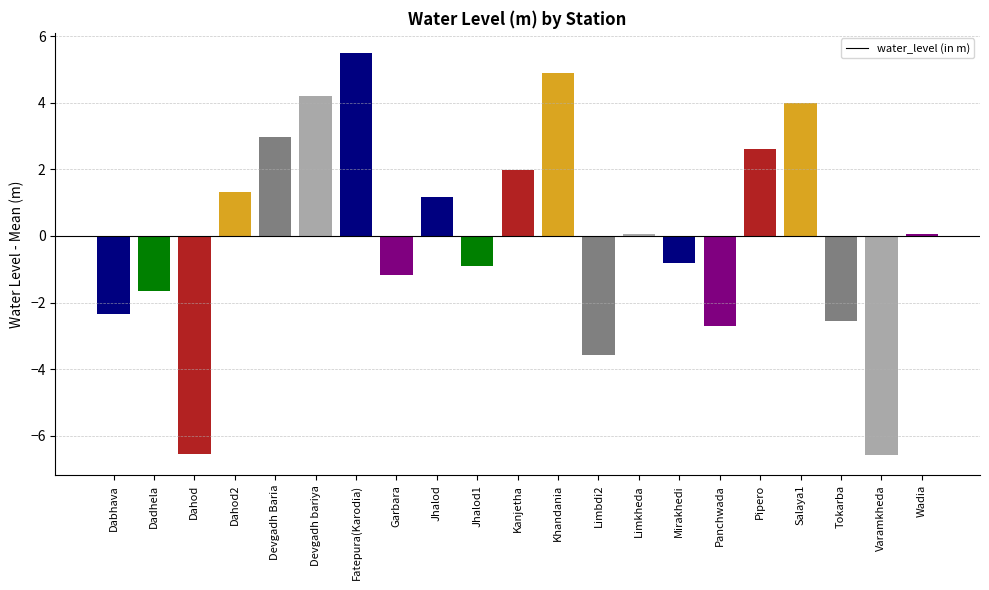

How many data points are less than 0?

10